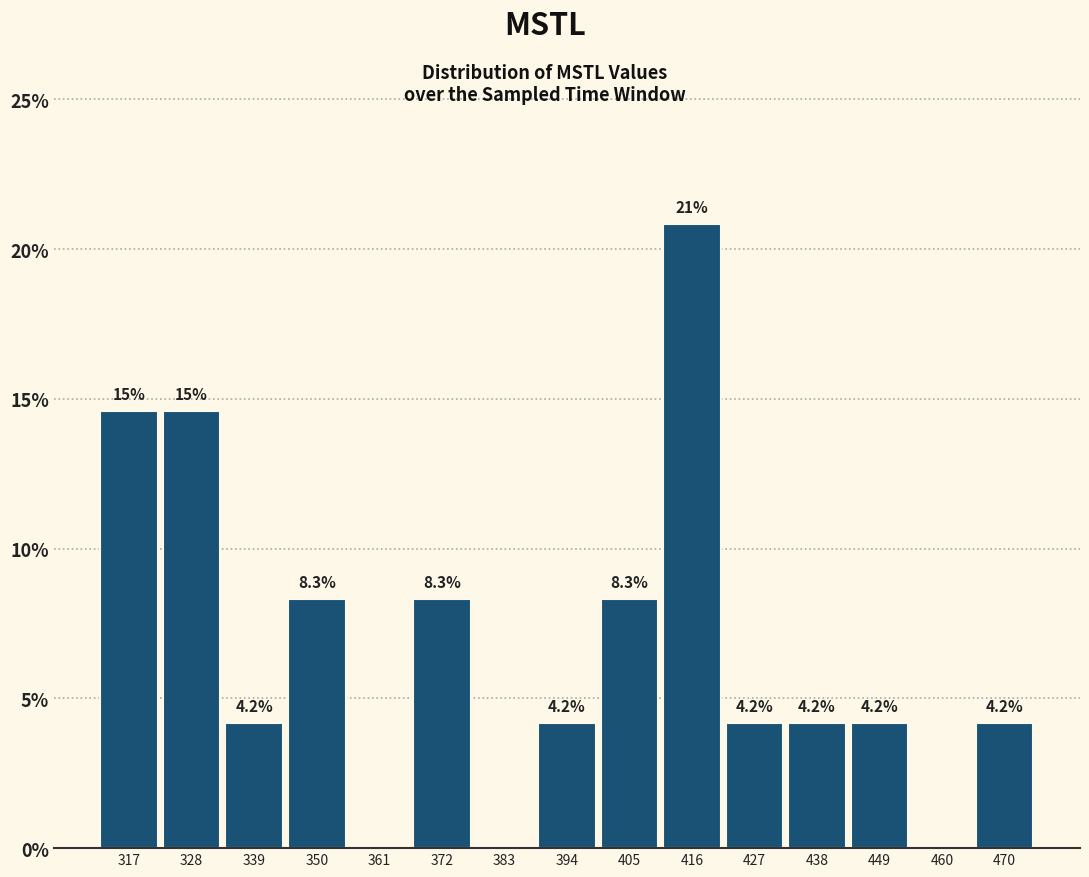

Which range on the x-axis has the tallest bar?

410 to 422